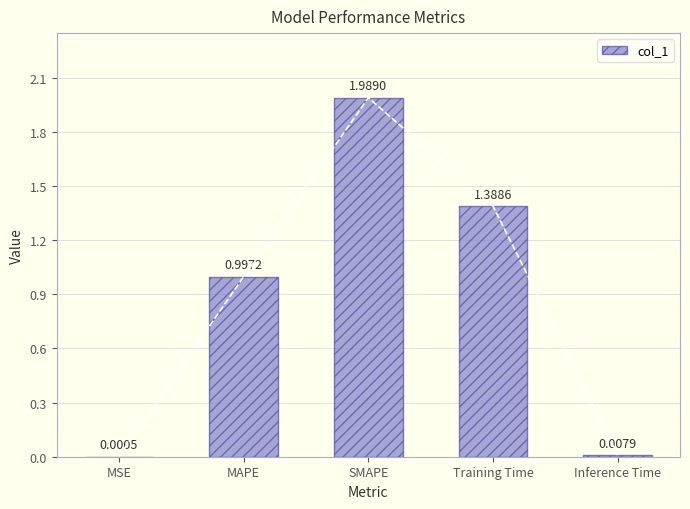

Between MAPE and Training Time, which is larger?

Training Time